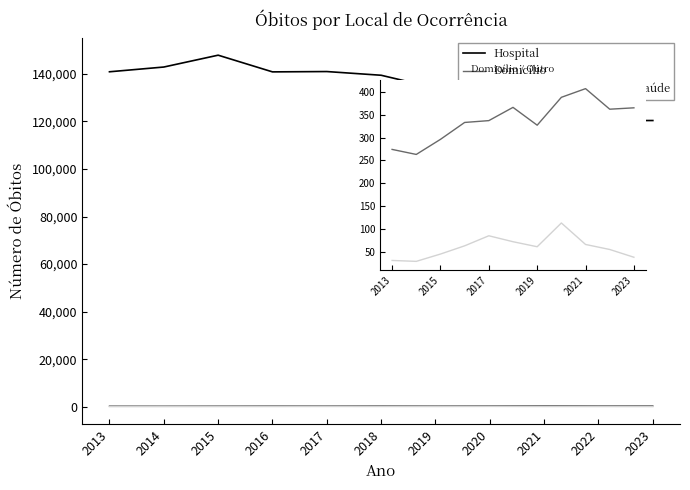

True or false: Hospital and Outro Estabelecimento de Saúde cross at least once.

False